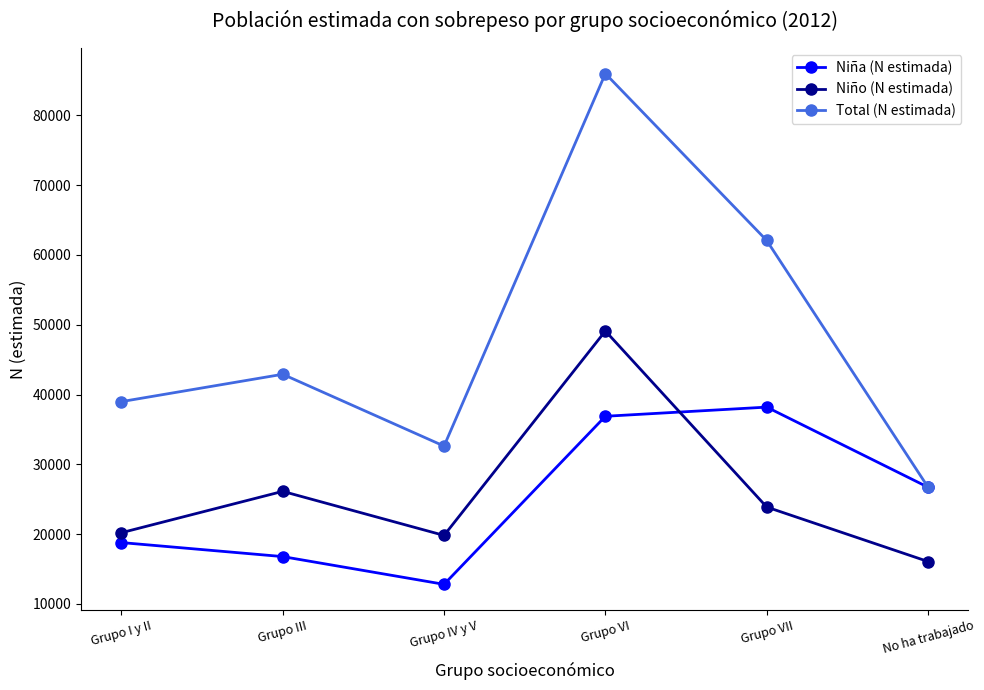

At which category does the chart reach its minimum across all series?

Grupo IV y V